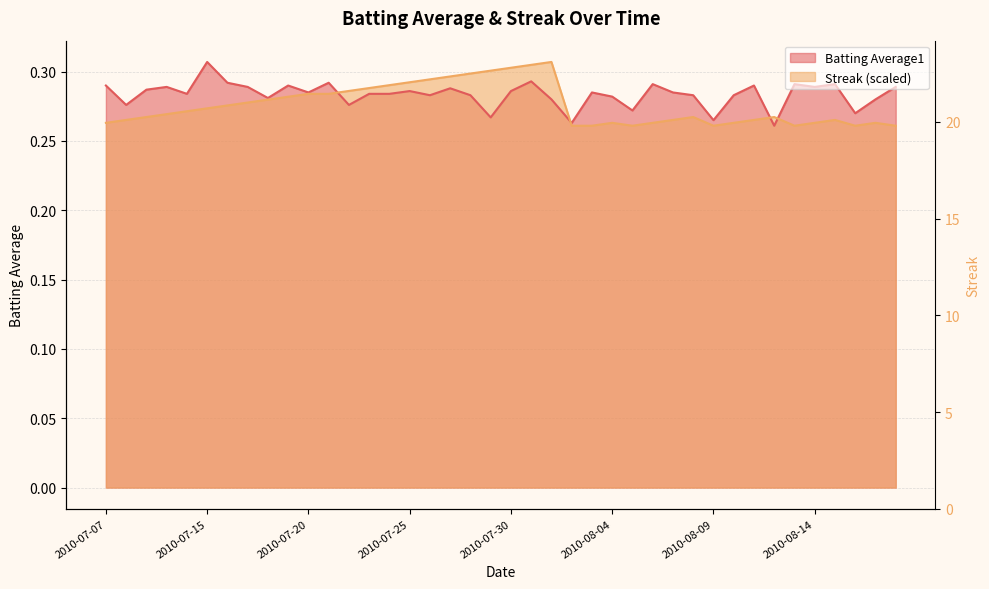

Rank the series by their maximum value, from highest to lowest.

Batting Average1, Streak